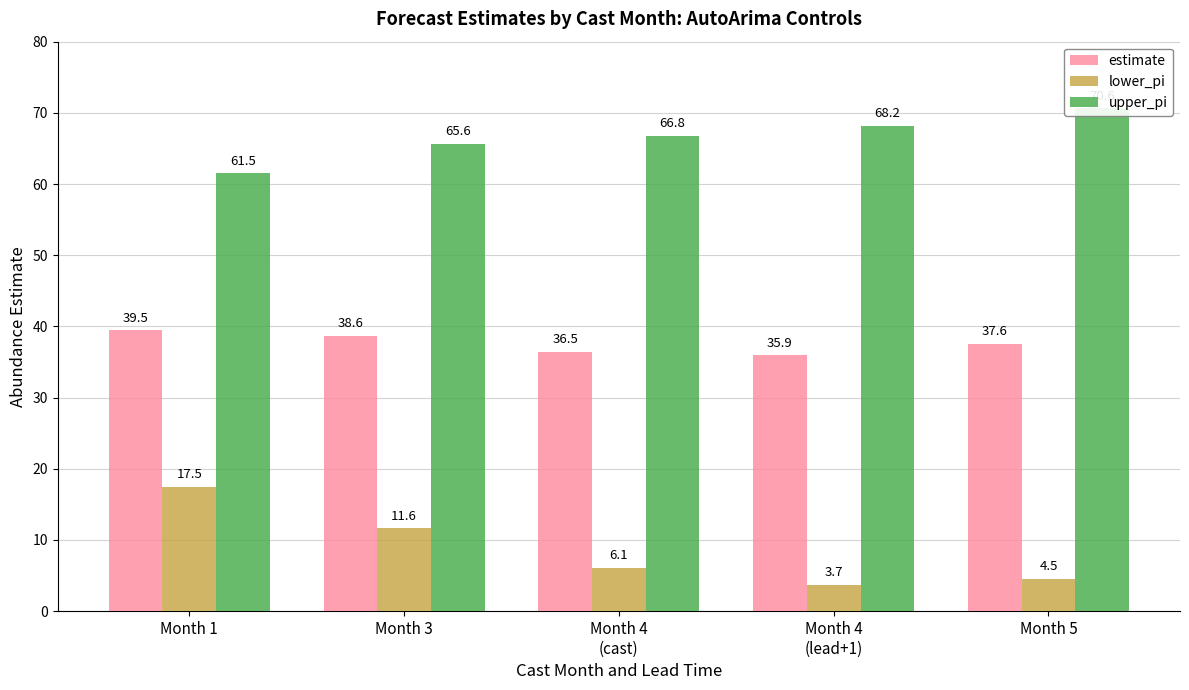

What is the average value of the lower_pi series?

8.7